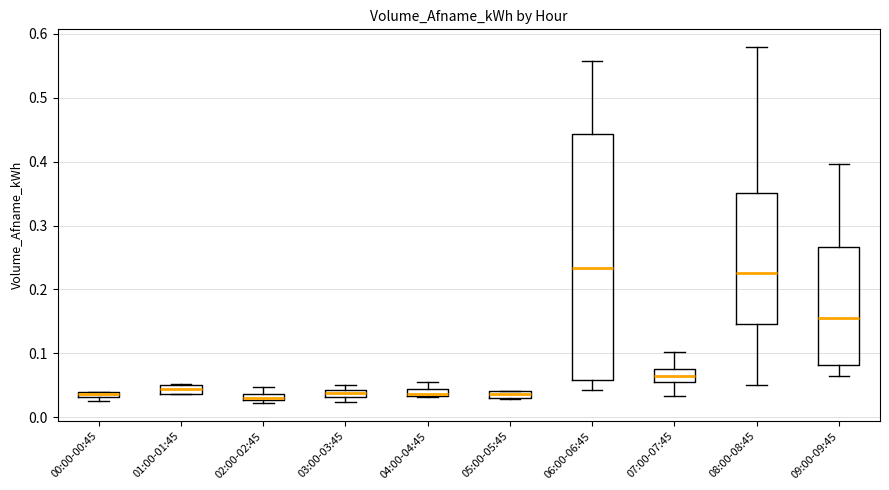

Where is the upper edge of the box for 00:00-00:45 on the y-axis? The values are not printed on the chart, so give them approximately, as read against the axis.

0.04